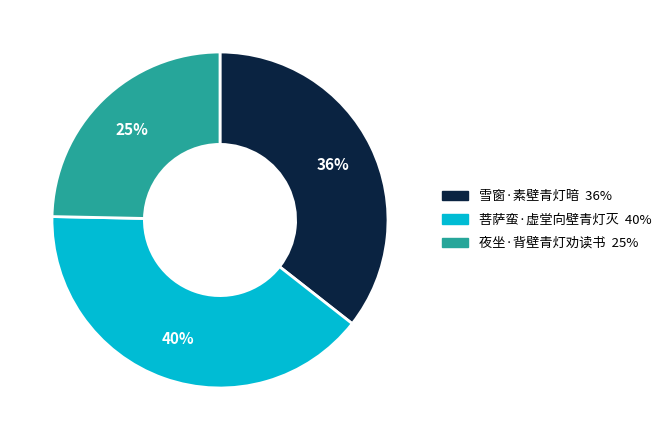

To the nearest percent, what is the combined percentage of 雪窗·素壁青灯暗 and 夜坐·背壁青灯劝读书?

60%